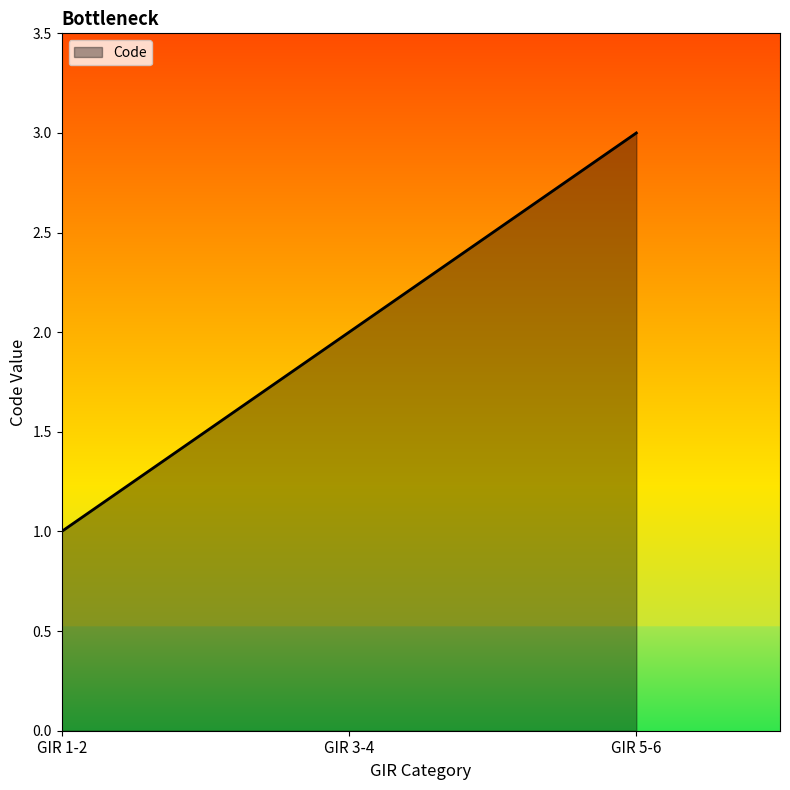

Is this an area chart (filled region under the line)?

Yes